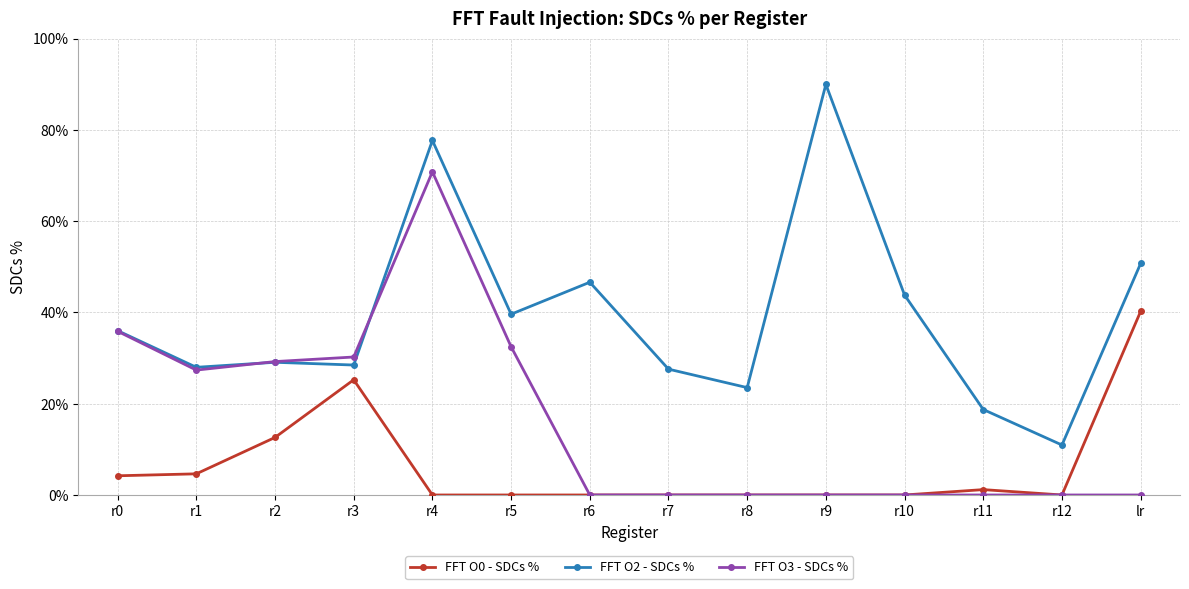

List the series in order of their overall mean, lowest first.

FFT O0 - SDCs %, FFT O3 - SDCs %, FFT O2 - SDCs %